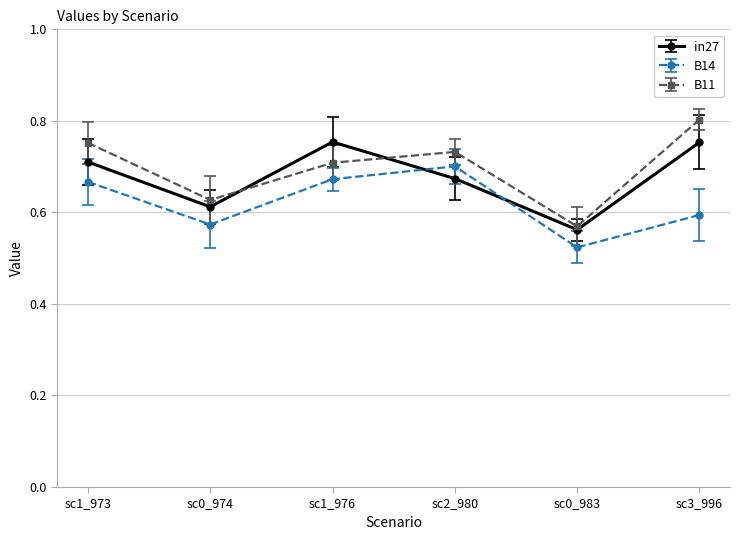

Rank the series at sc1_973 from highest to lowest value.

B11, in27, B14